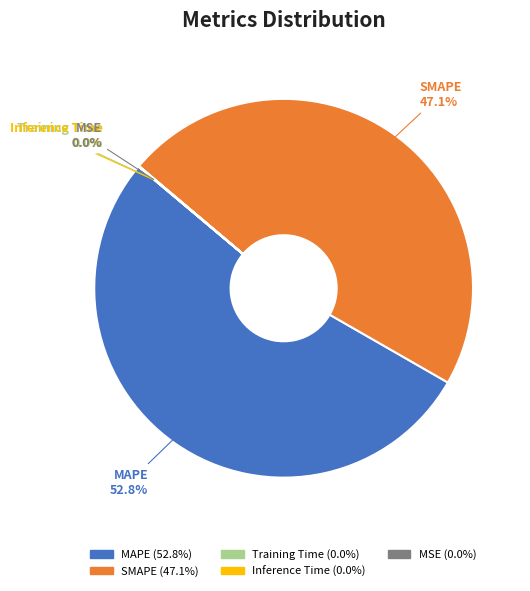

Combined, do SMAPE and MAPE account for over 50%?

Yes